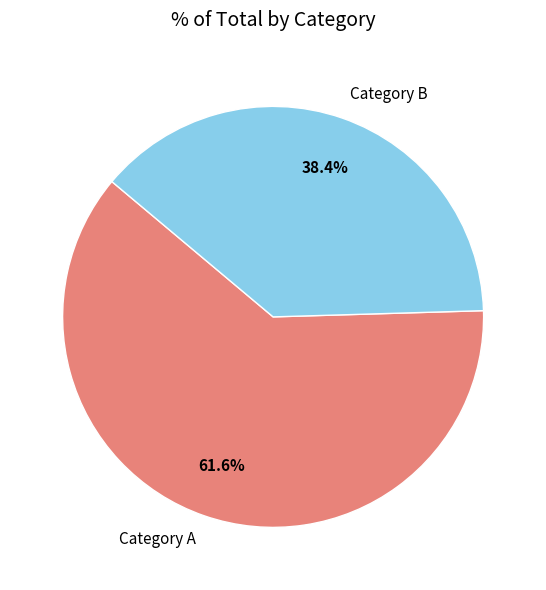

Which category accounts for the majority?

Category A